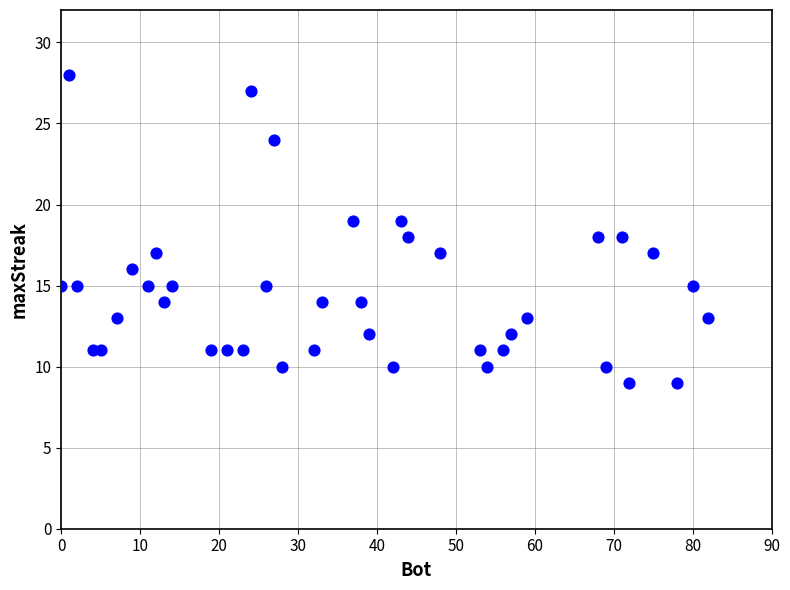

What is the range of X values (max minus min)?

82